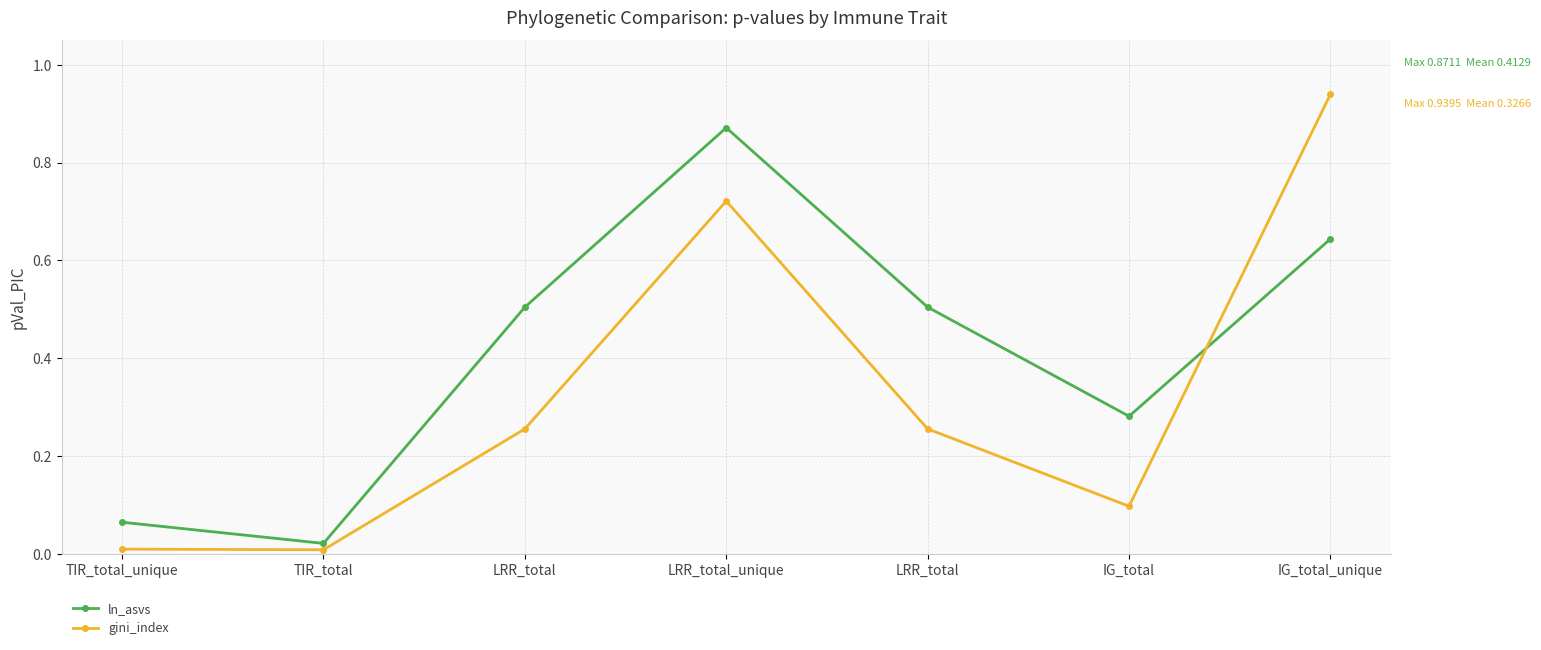

Is it true that ln_asvs equals 0.6 at IG_total_unique?

True